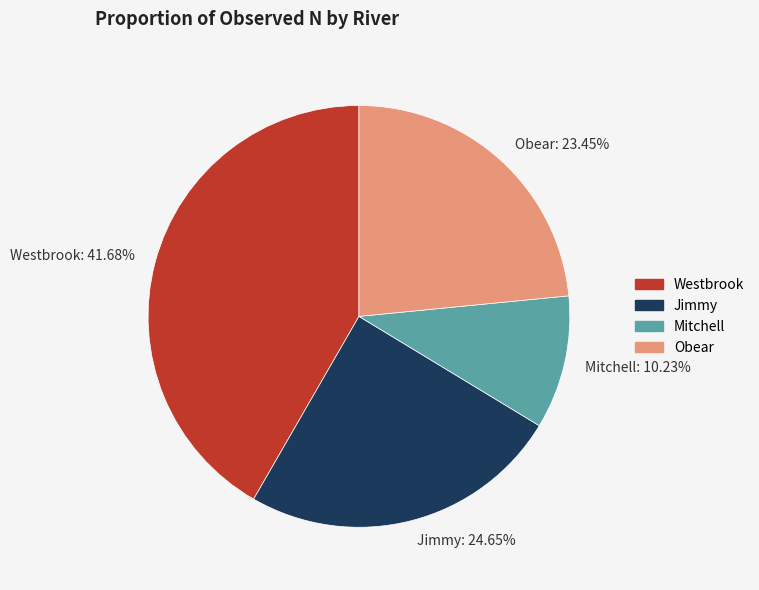

Do Westbrook: 41.68% and Jimmy: 24.65% together represent more than half of the pie?

Yes